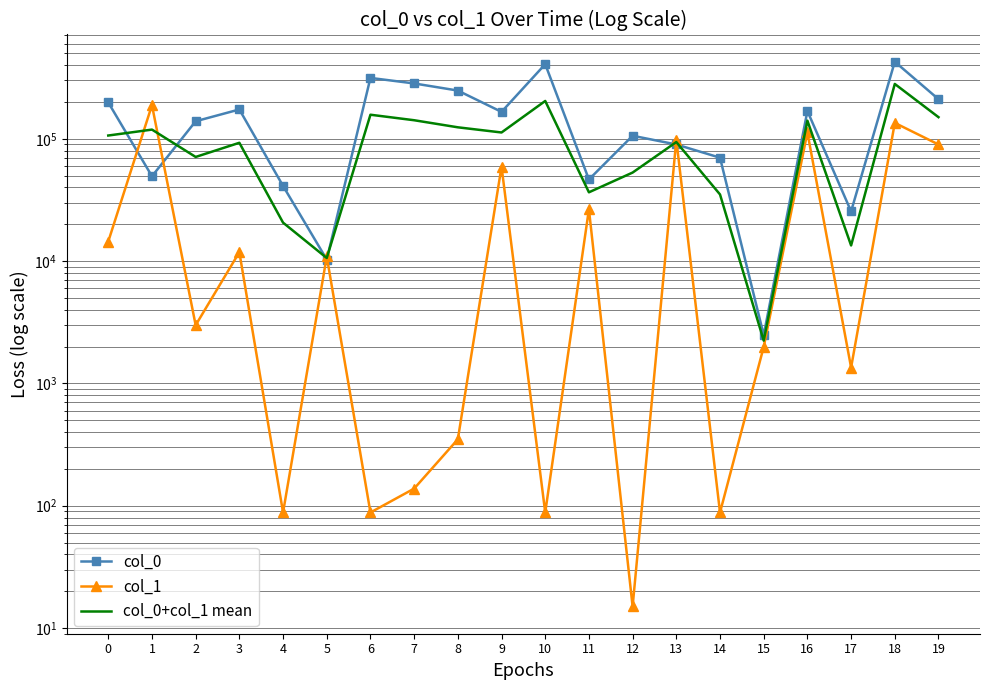

What is the maximum value for col_1?

188327.0